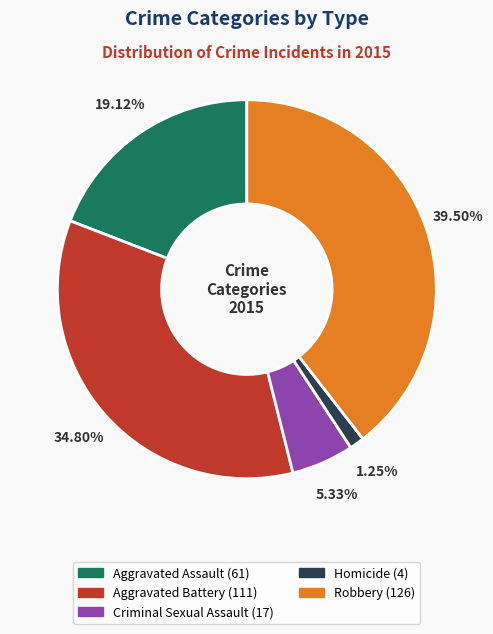

The Homicide slice represents 1% of the pie. True or false?

True